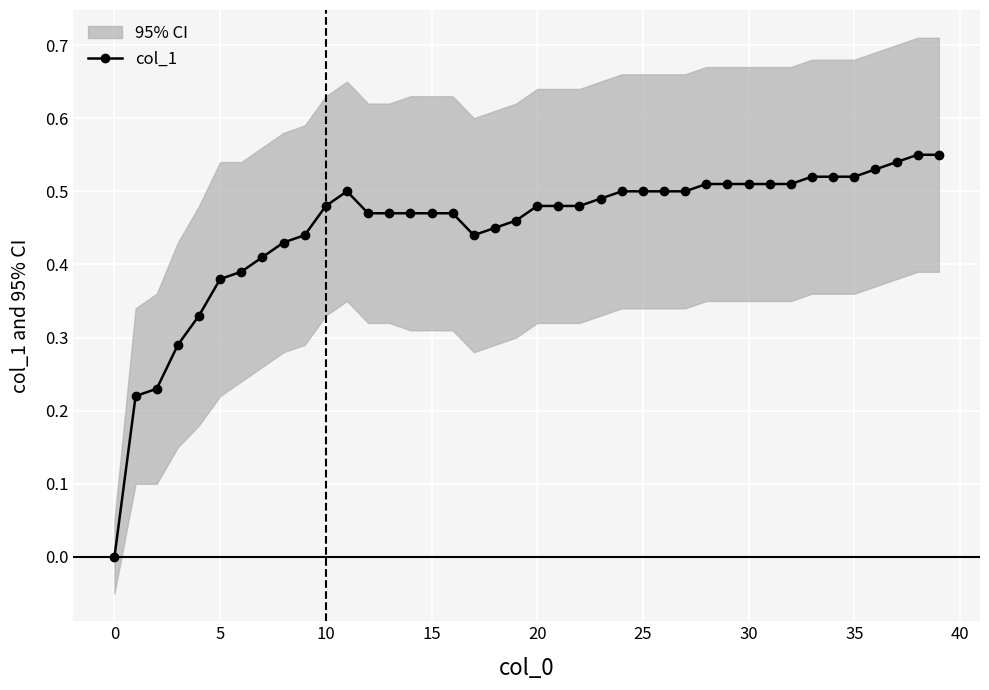

Is this an area chart (filled region under the line)?

No